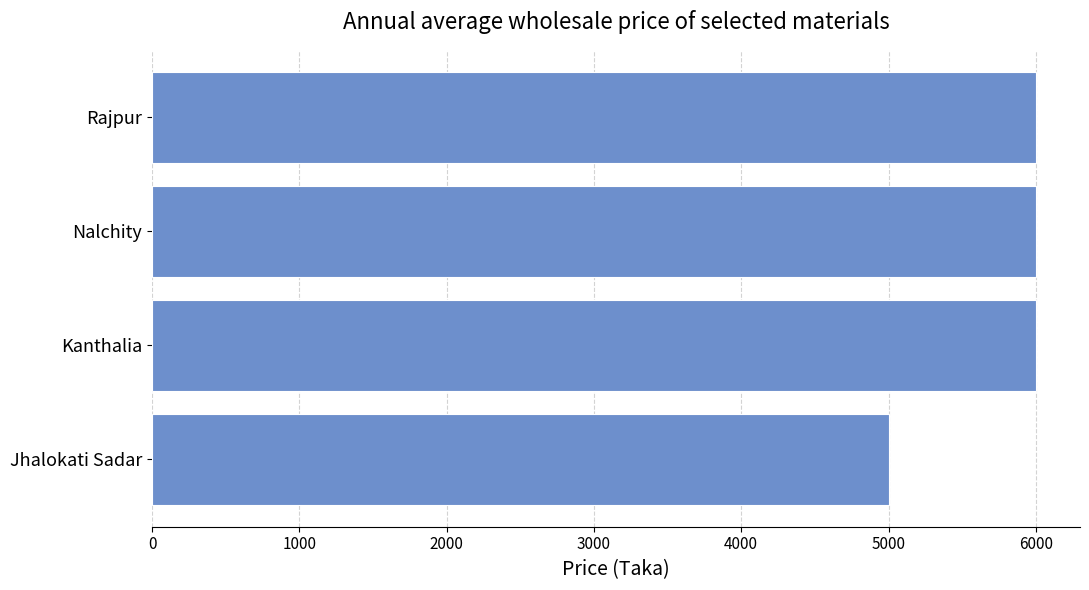

The value at Kanthalia is 8440. True or false?

False